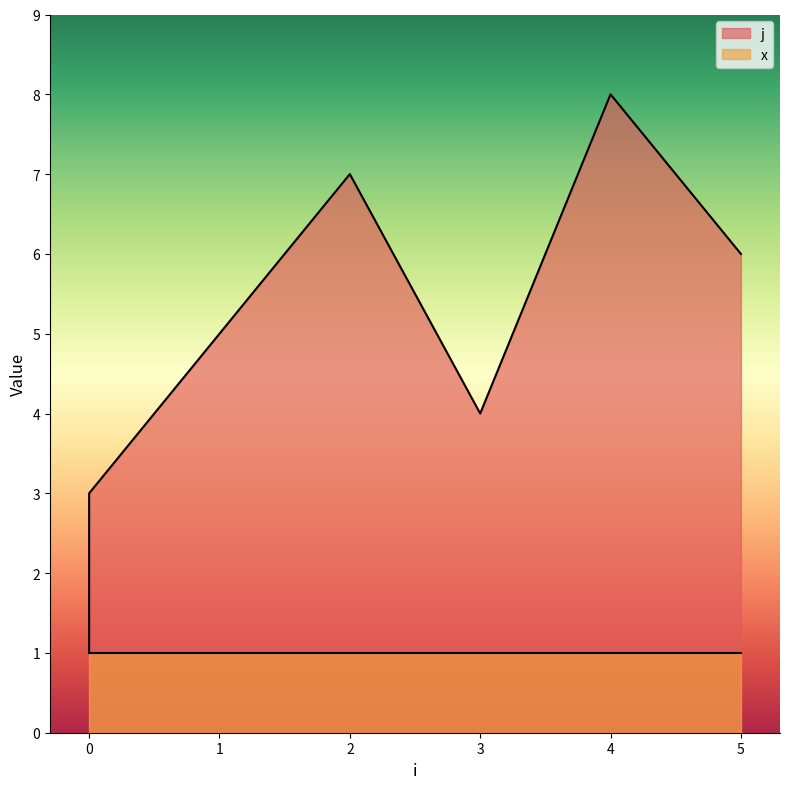

Is it true that the value at 5 is 6?

True